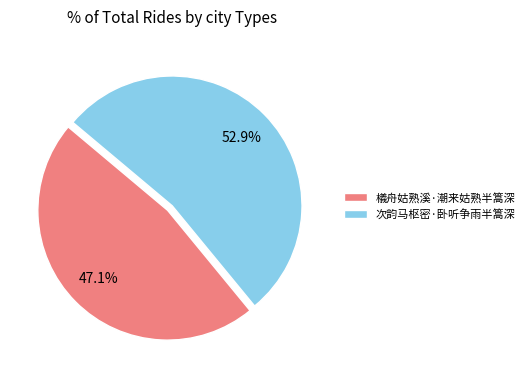

To the nearest percent, what is the difference between the largest and smallest slice percentages?

6%